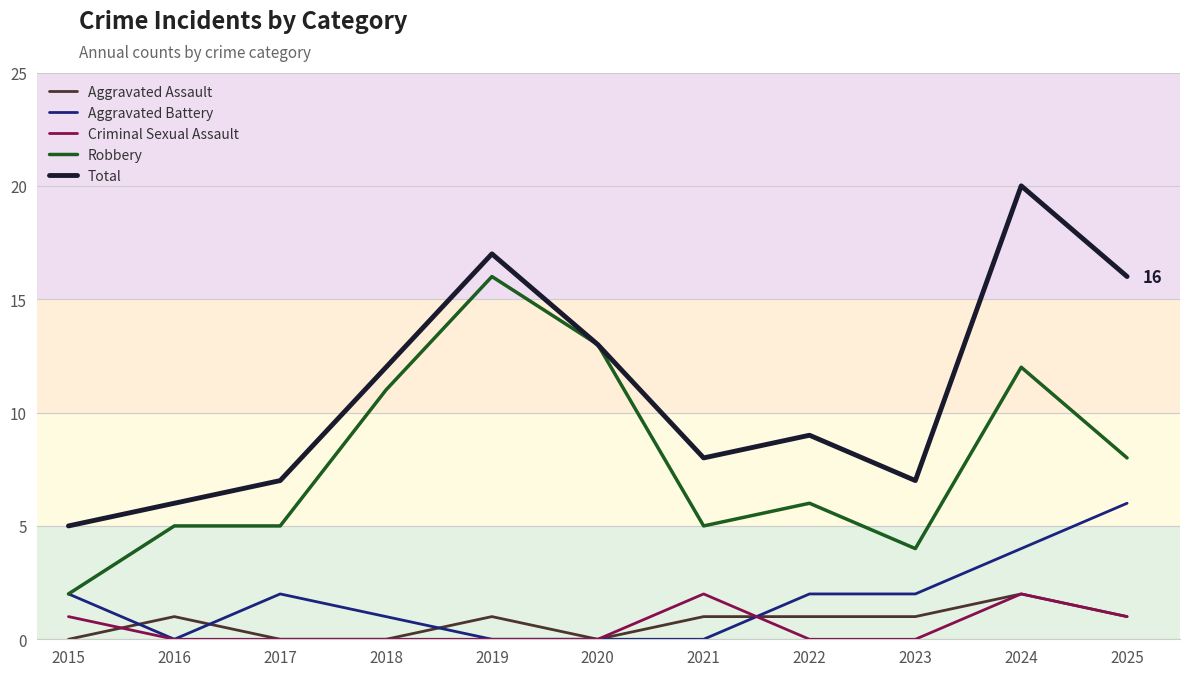

Reading left to right, transcribe all the data shown in this chart.

Aggravated Assault: 0	1	0	0	1	0	1	1	1	2	1
Aggravated Battery: 2	0	2	1	0	0	0	2	2	4	6
Criminal Sexual Assault: 1	0	0	0	0	0	2	0	0	2	1
Robbery: 2	5	5	11	16	13	5	6	4	12	8
Total: 5	6	7	12	17	13	8	9	7	20	16